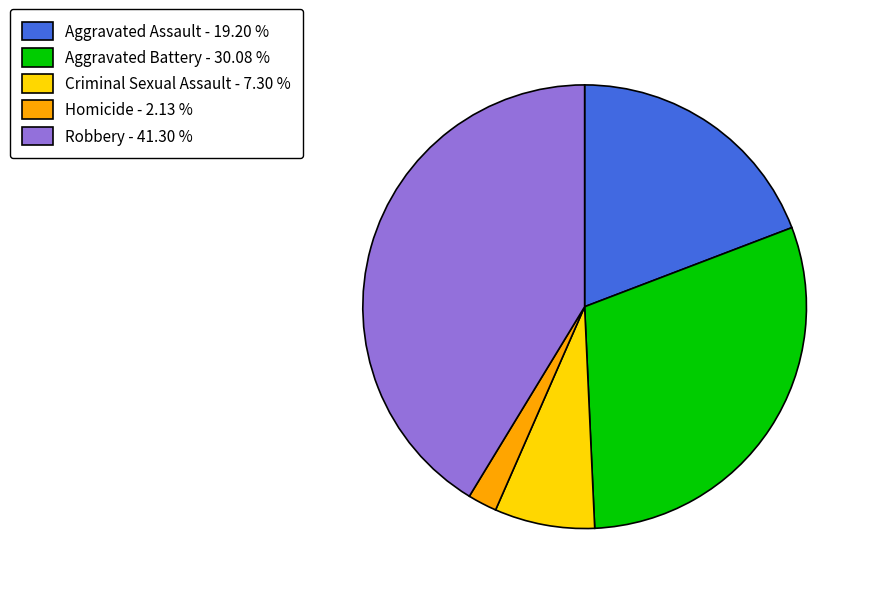

Which category has the smallest portion of the pie?

Homicide